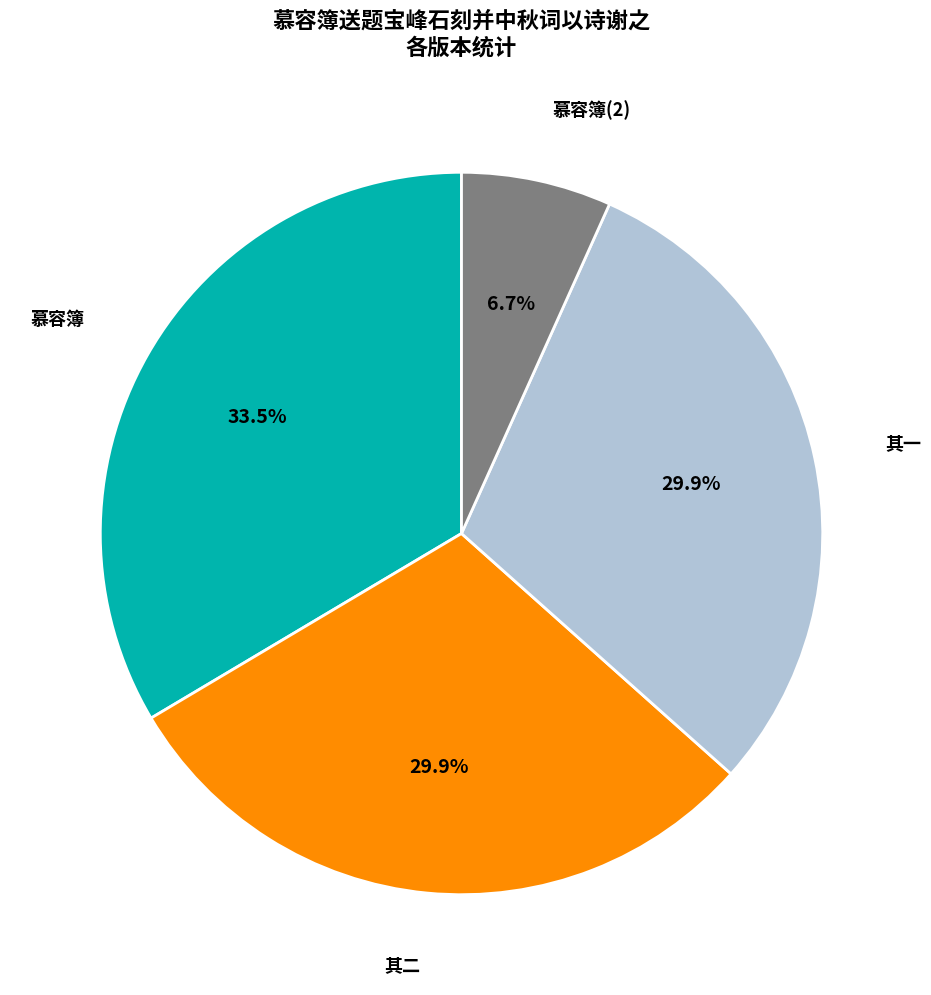

Does any single category account for the majority?

No